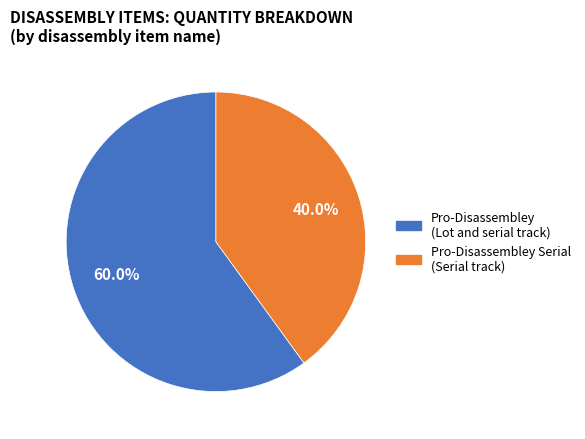

Rank the categories by value from highest to lowest.

Pro-Disassembley (Lot and serial track), Pro-Disassembley Serial (Serial track)